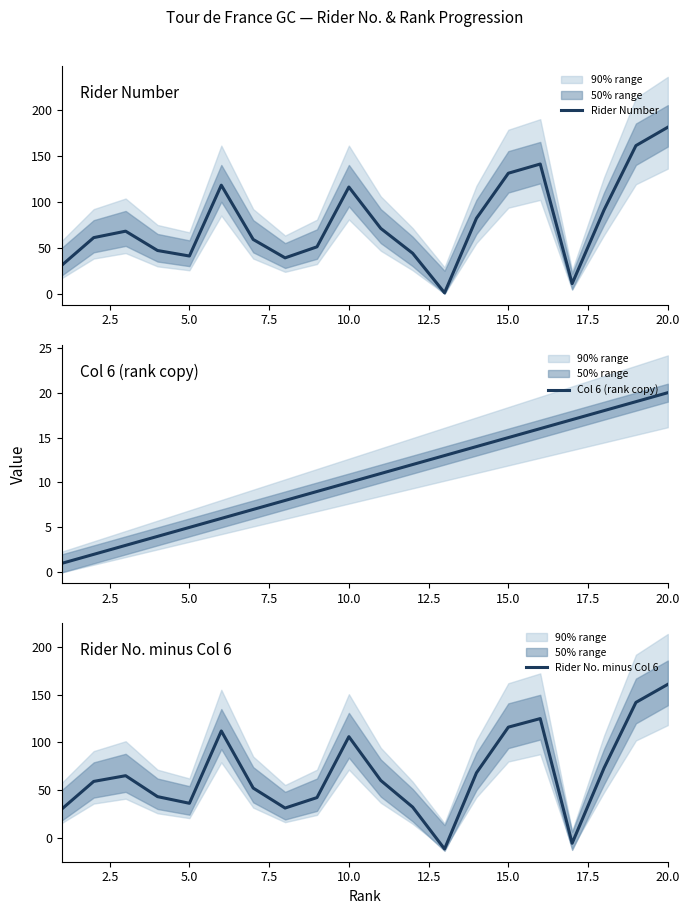

At which label does Col 6 (rank copy) reach its peak?

20.0